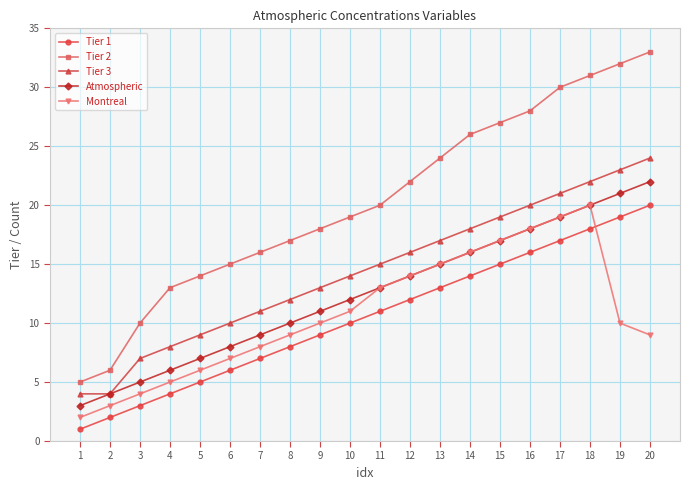

How many interior local peaks does the Montreal series have?

1